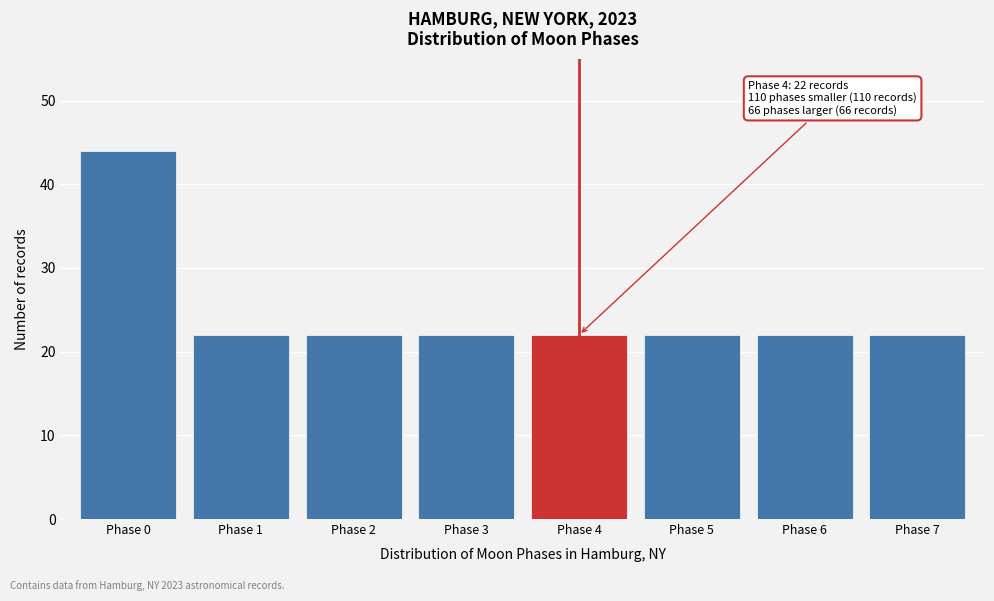

Reading left to right, transcribe all the data shown in this chart.

44	22	22	22	22	22	22	22